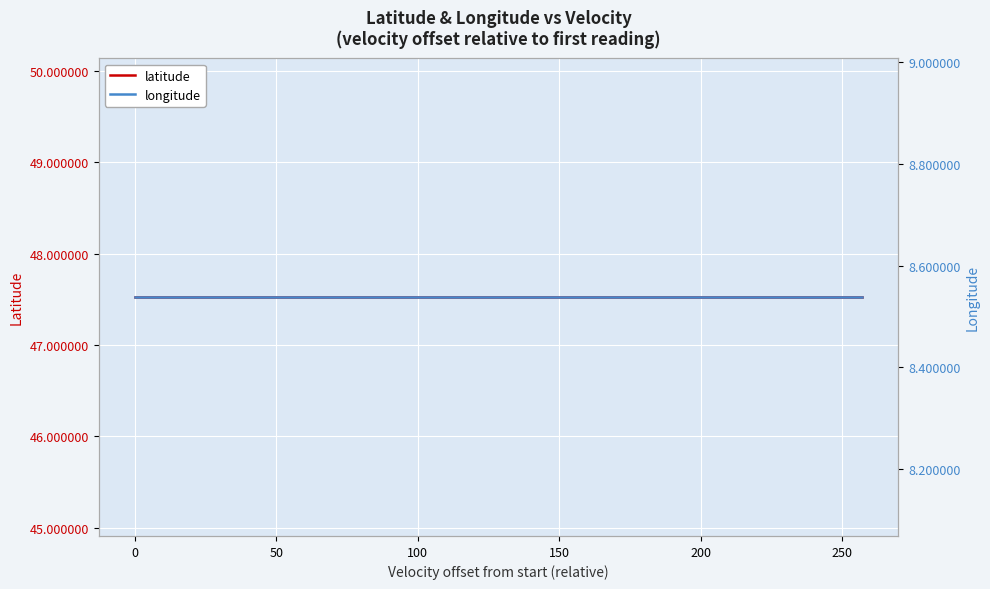

Is the value of latitude at 8 greater than the value of longitude at 13?

Yes